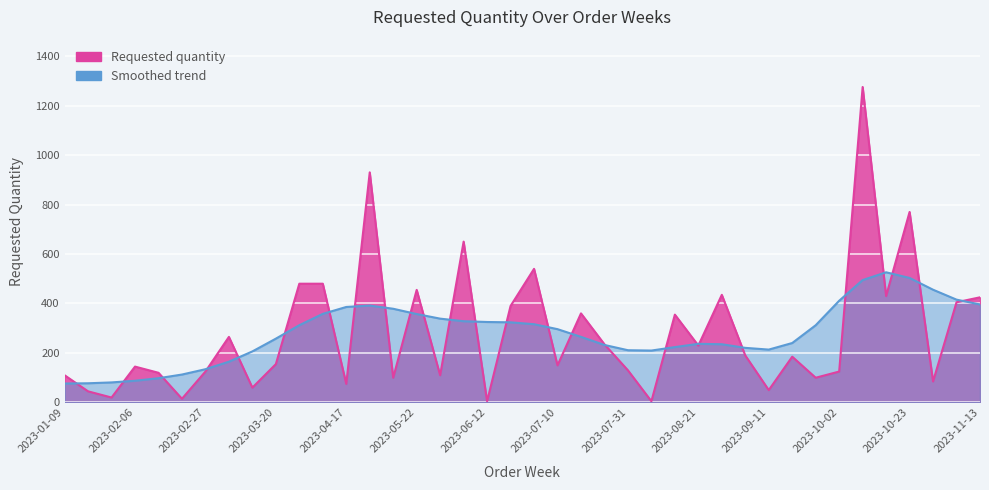

At which label is the value closest to 640?

2023-06-05